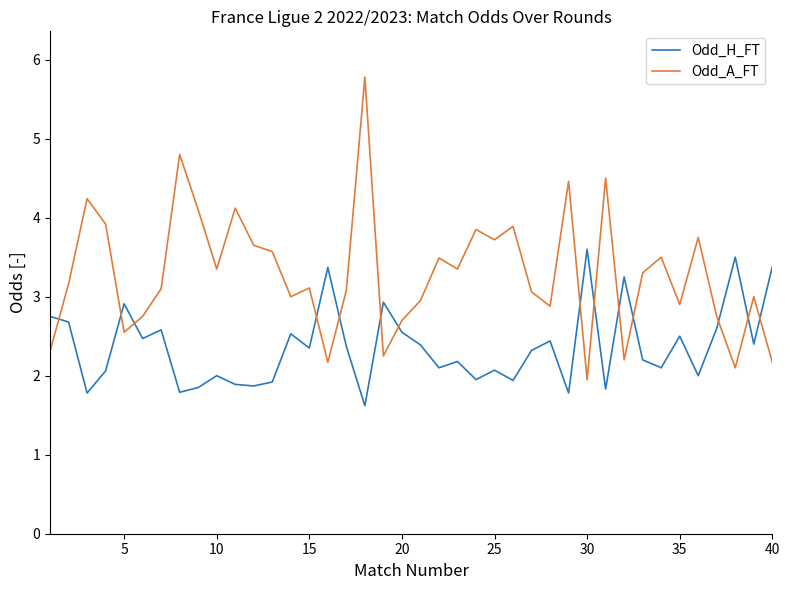

Which series has the largest total across all categories?

Odd_A_FT